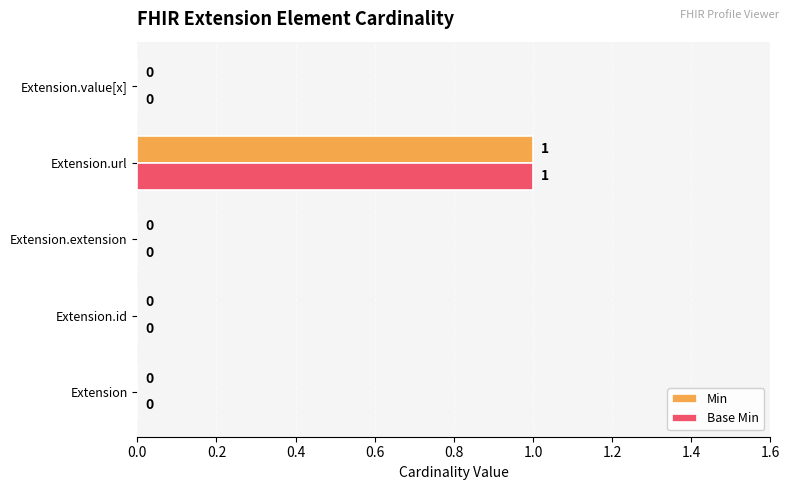

True or false: Min has a value of 0 at Extension.value[x].

True